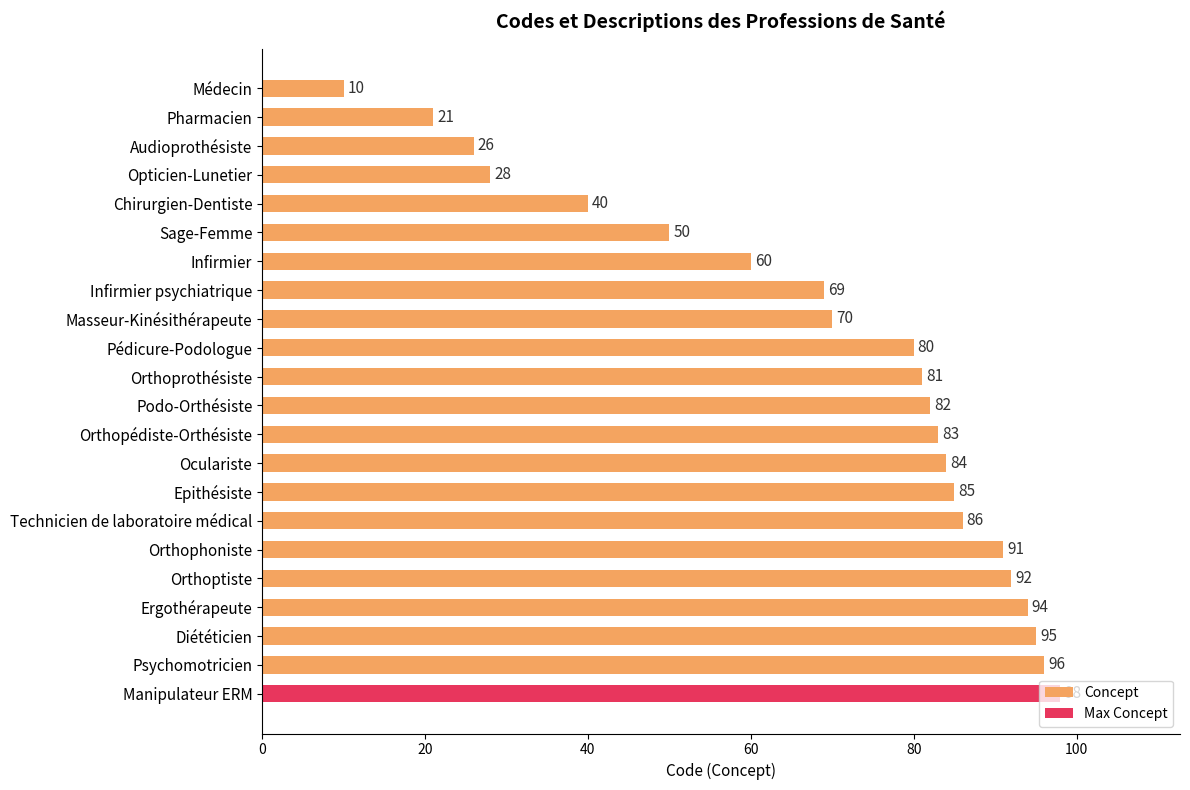

List the labels in order of value, smallest first.

Médecin, Pharmacien, Audioprothésiste, Opticien-Lunetier, Chirurgien-Dentiste, Sage-Femme, Infirmier, Infirmier psychiatrique, Masseur-Kinésithérapeute, Pédicure-Podologue, Orthoprothésiste, Podo-Orthésiste, Orthopédiste-Orthésiste, Oculariste, Epithésiste, Technicien de laboratoire médical, Orthophoniste, Orthoptiste, Ergothérapeute, Diététicien, Psychomotricien, Manipulateur ERM